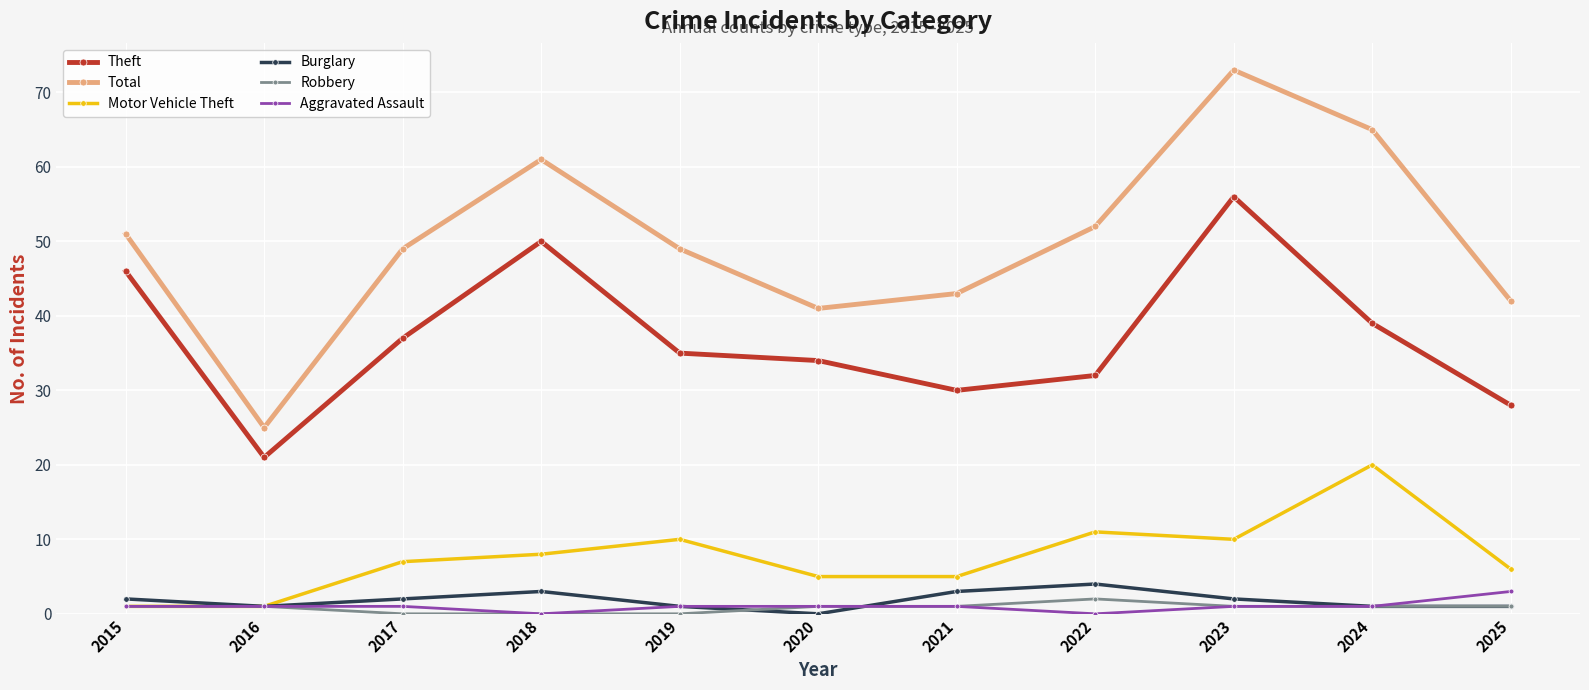

What are all the series names shown in the legend?

Theft, Total, Motor Vehicle Theft, Burglary, Robbery, Aggravated Assault